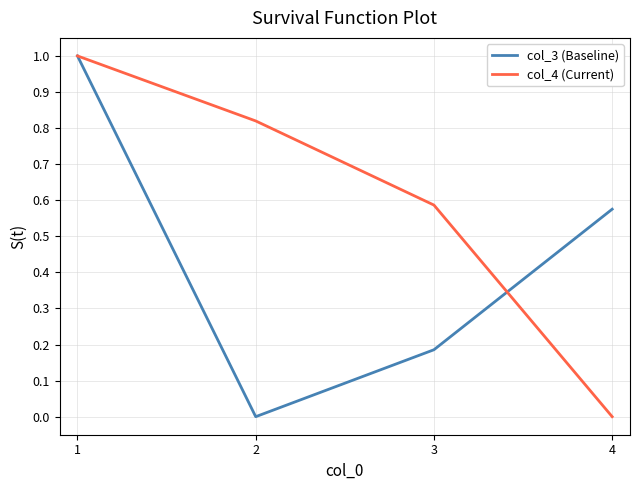

What is the maximum value shown in the chart?

1.0